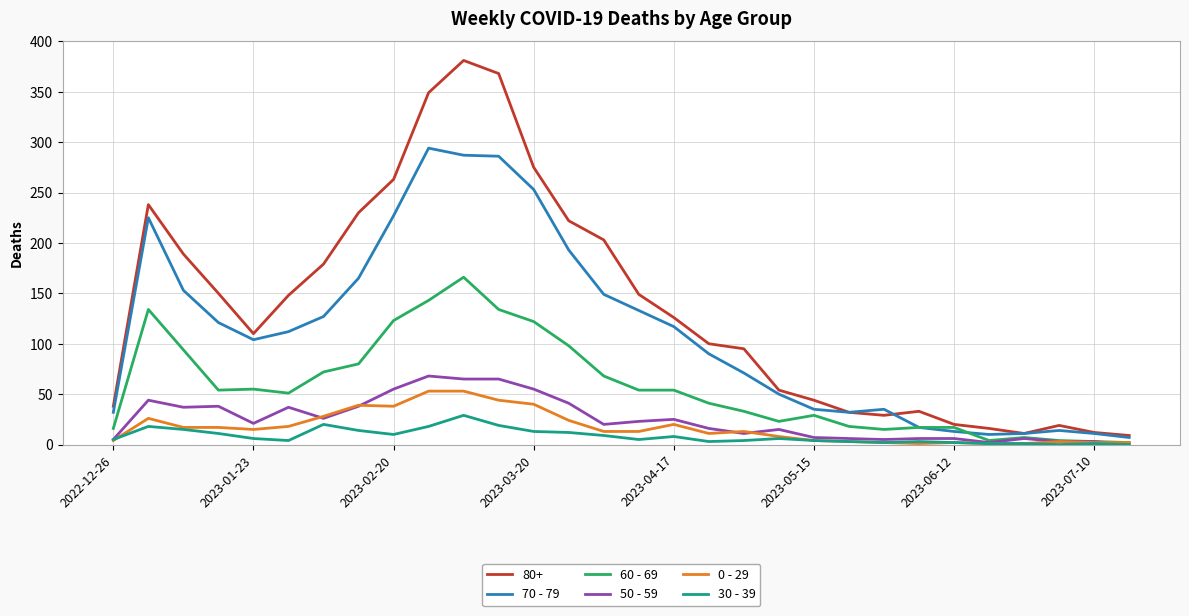

Which series has the largest range (max minus min)?

80+